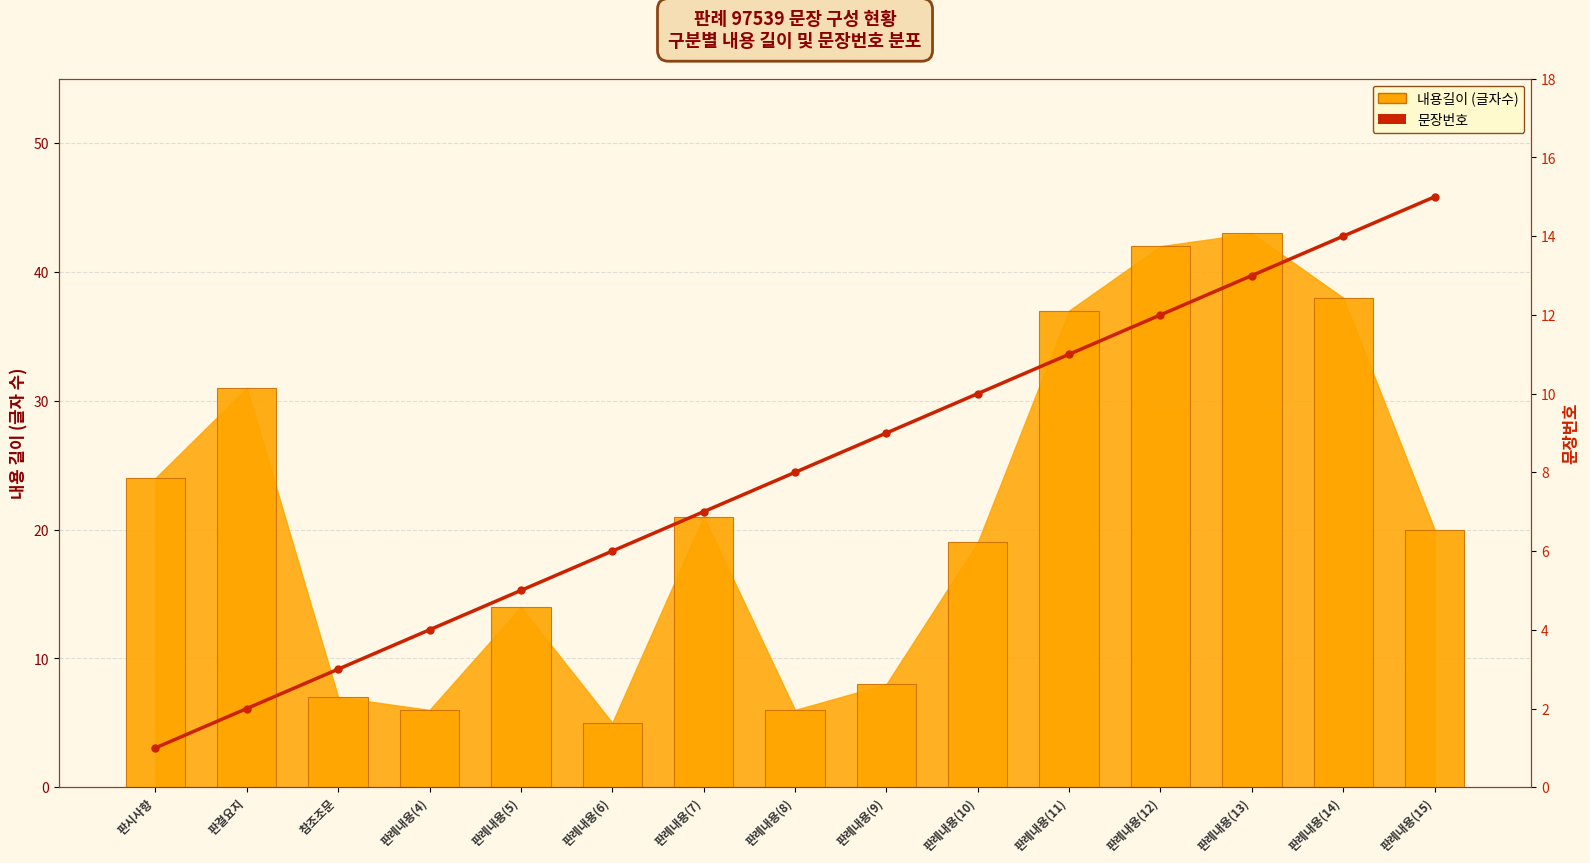

What is the label of the 11th bar from the right?

판례내용(5)